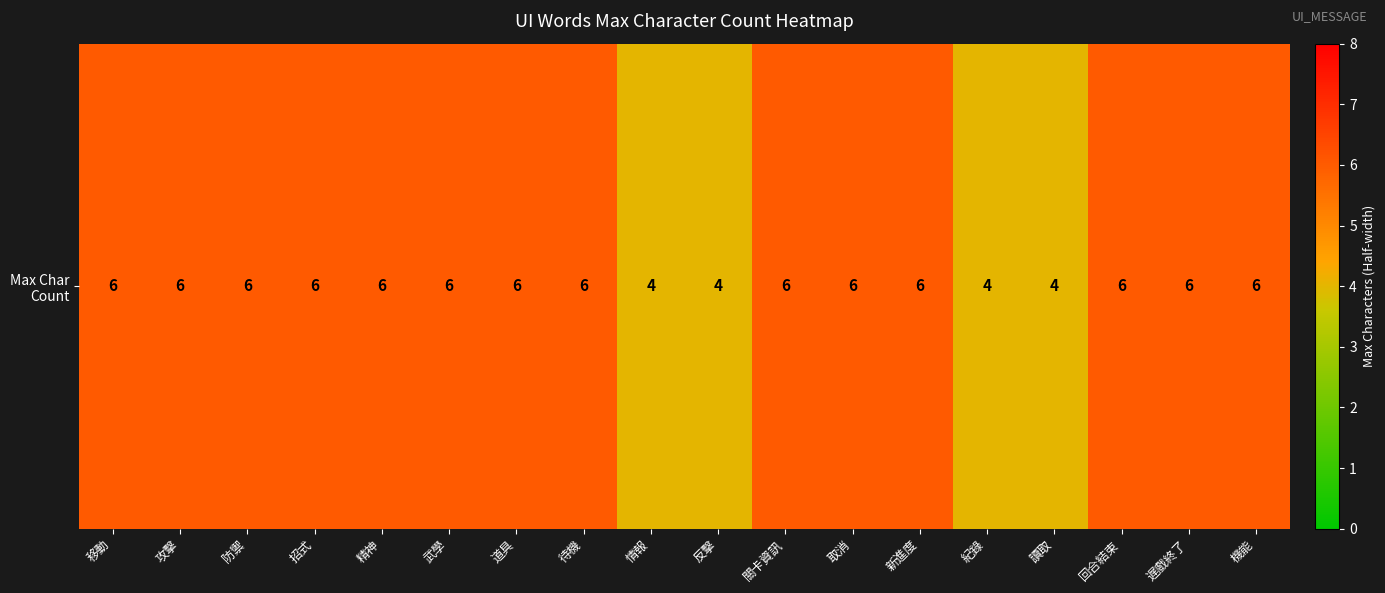

How many values are below 6?

4